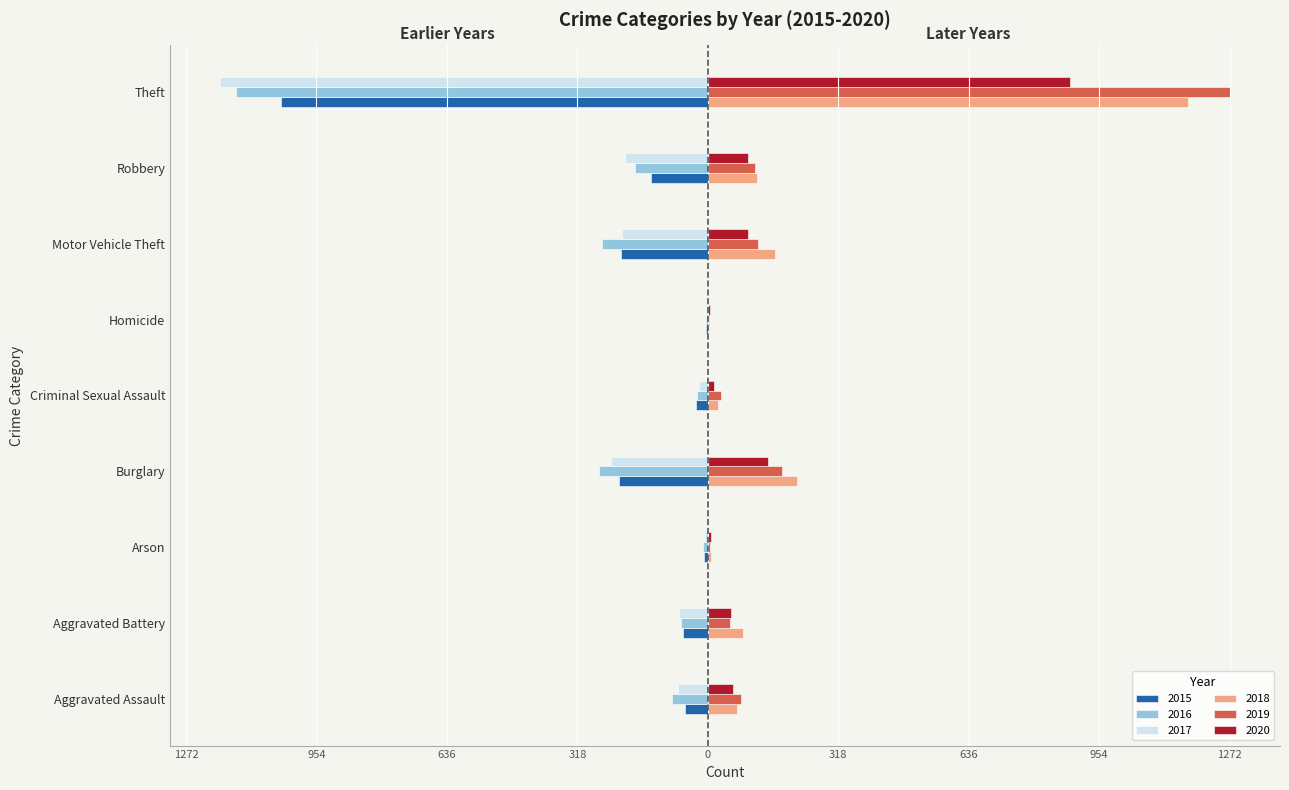

What are all the series names shown in the legend?

2015, 2016, 2017, 2018, 2019, 2020